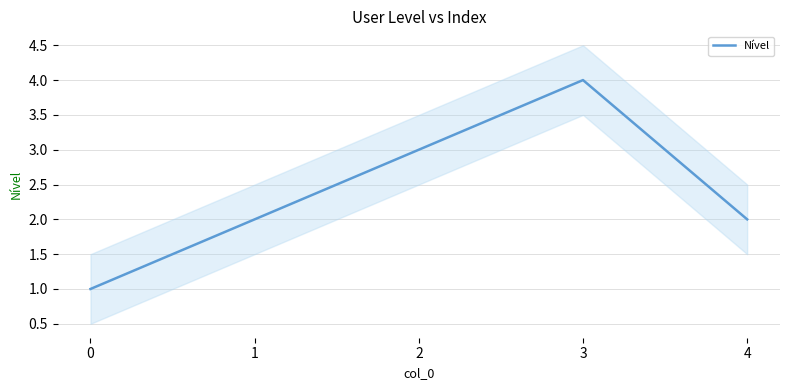

How many interior local peaks (higher than both neighbors) does the data have?

1